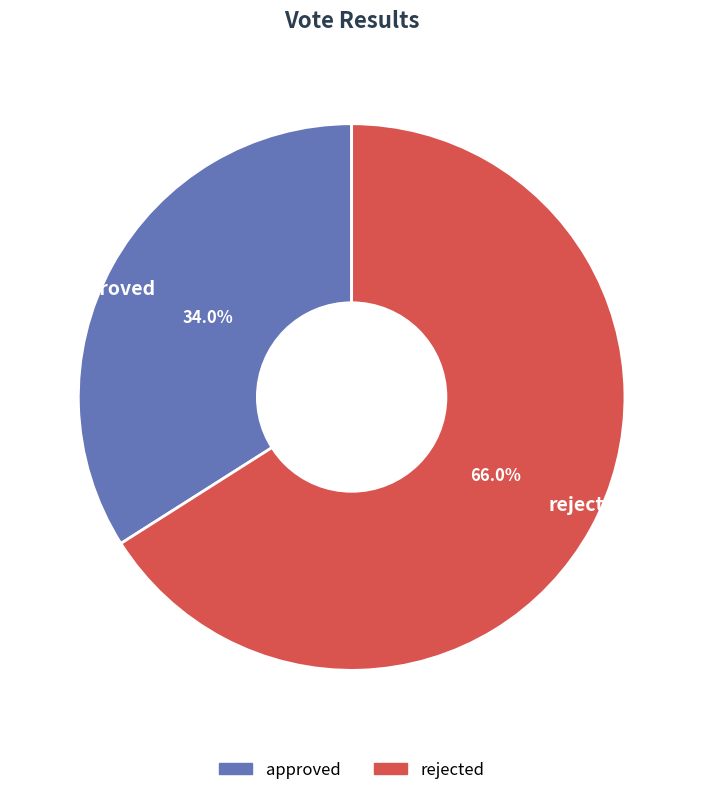

Rank the categories by value from highest to lowest.

rejected, approved